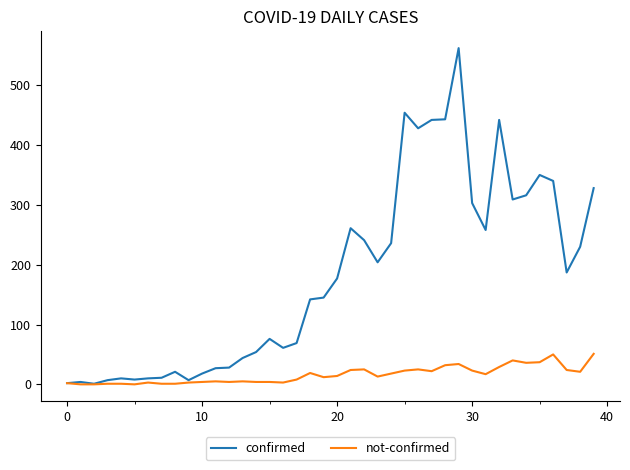

What is the sum of all not-confirmed values?

638